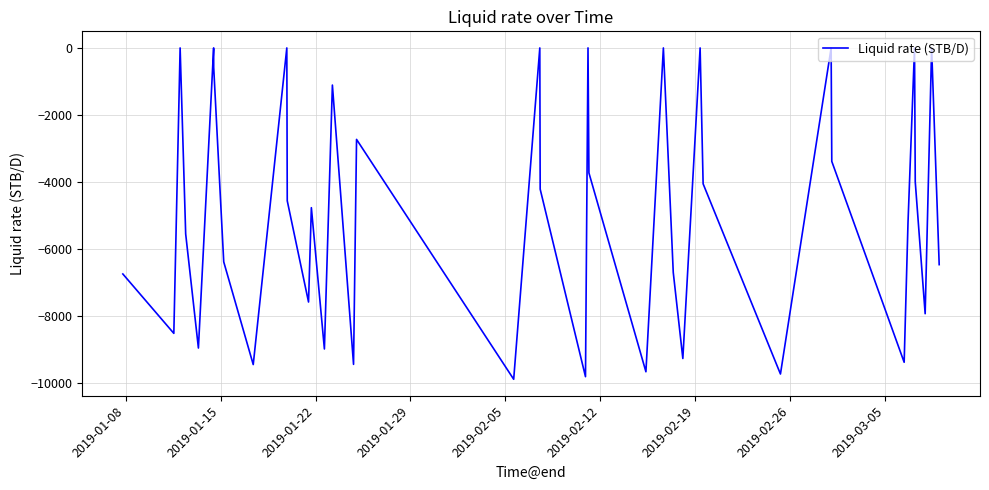

What is the minimum value shown in the chart?

-9882.5